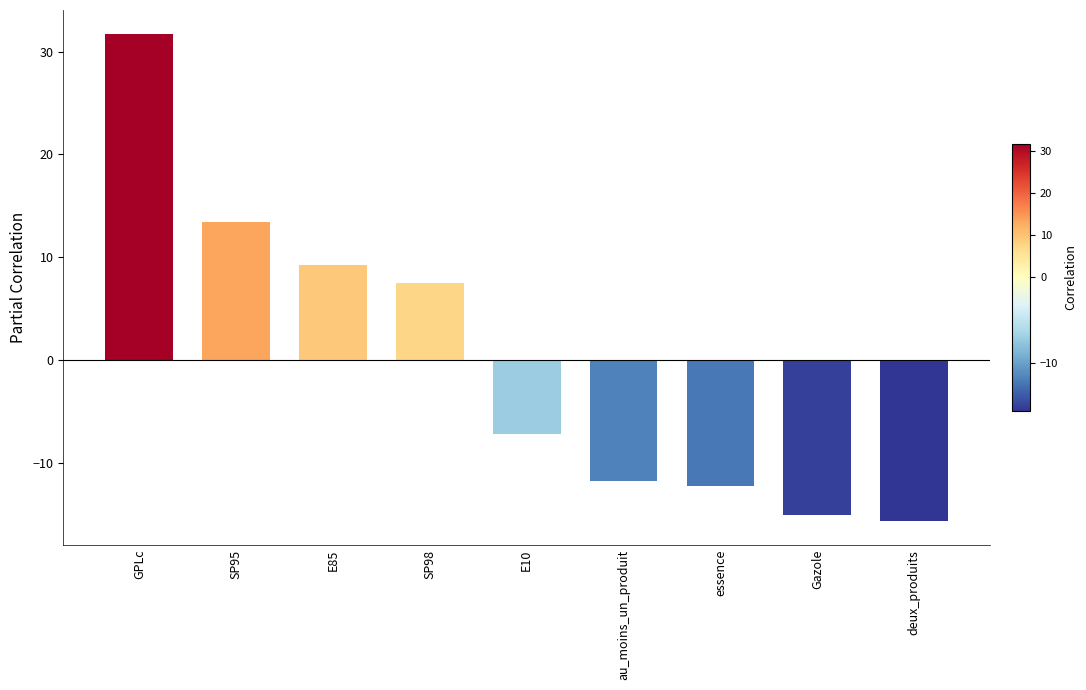

True or false: the data shows 2.5 at SP98.

False